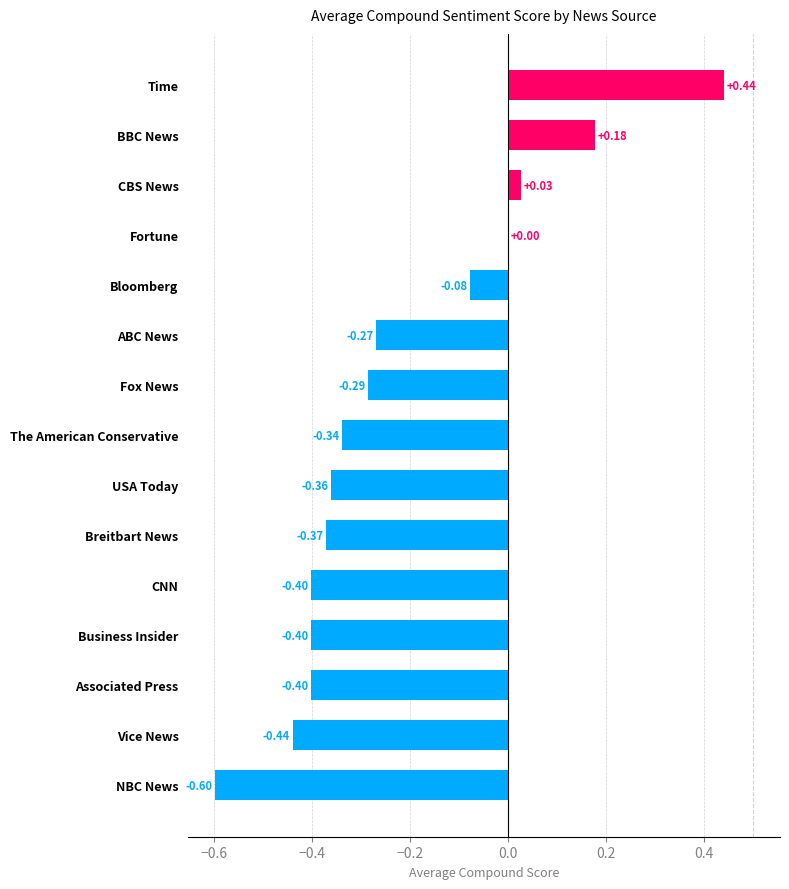

At which label is the value closest to 0?

Fortune